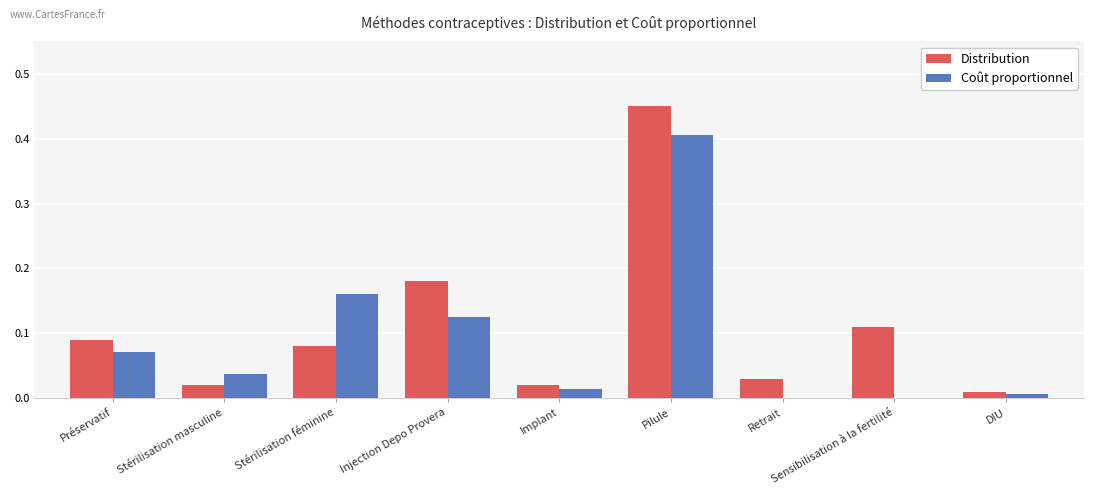

What is the sum of all Distribution values?

1.0